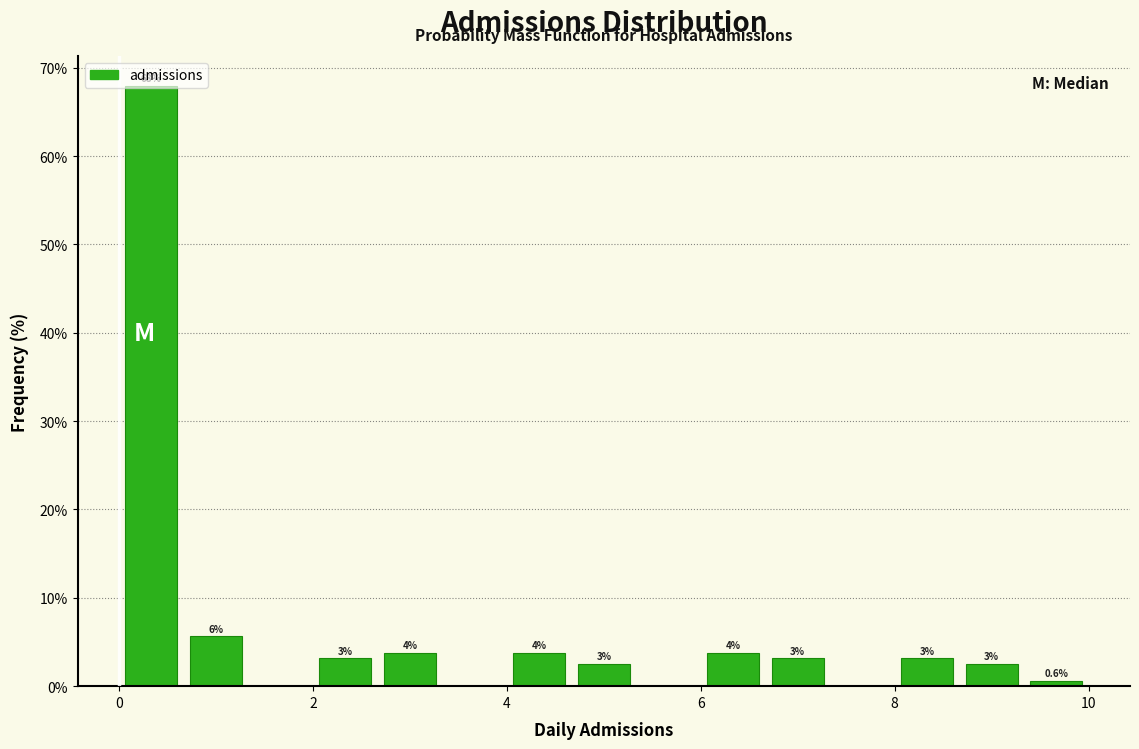

Read against the x-axis, roughly where is the centre of the tallest bar?

0.4